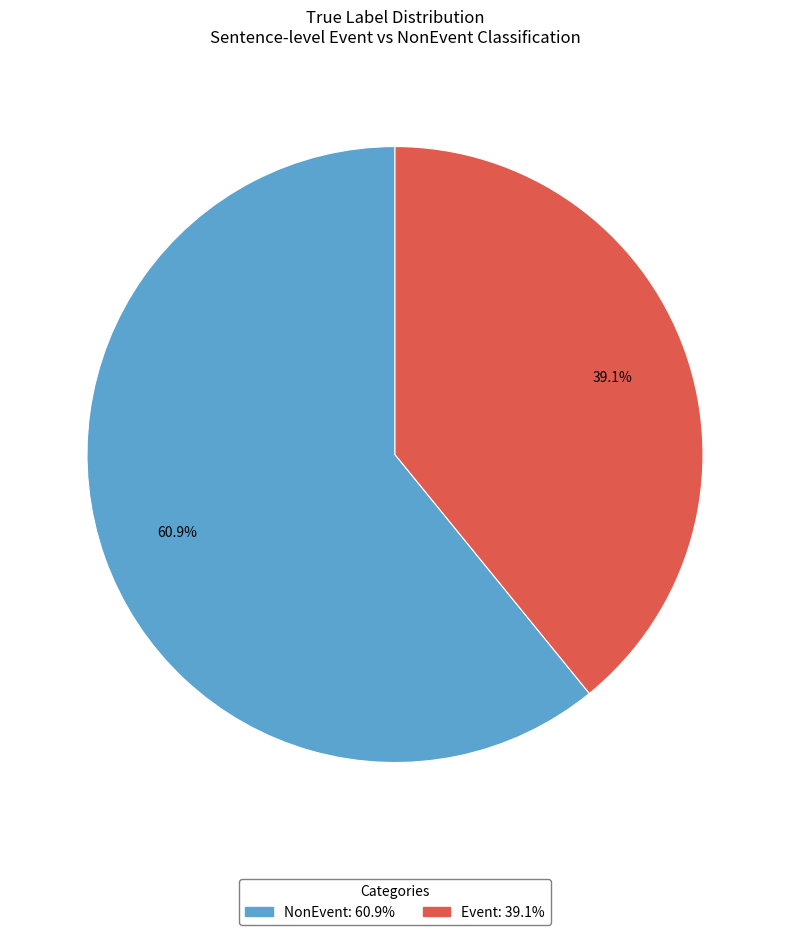

The Event slice represents 39% of the pie. True or false?

True